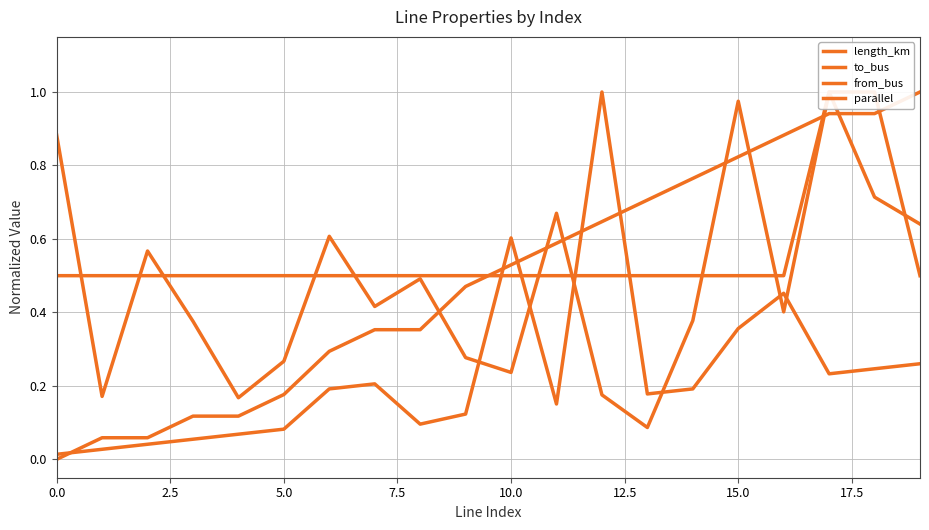

The value of from_bus at 18 is 0.4. True or false?

False